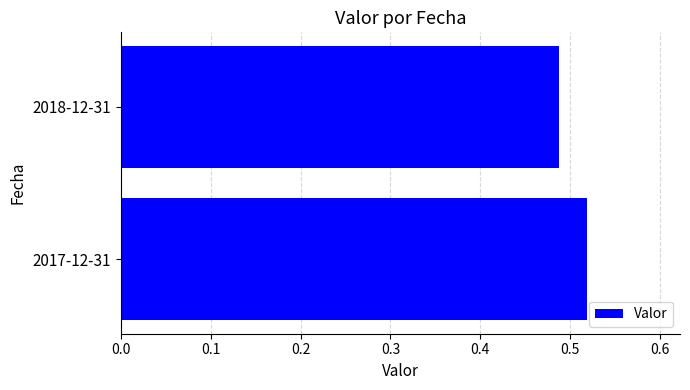

List the labels in order of value, largest first.

2017-12-31, 2018-12-31